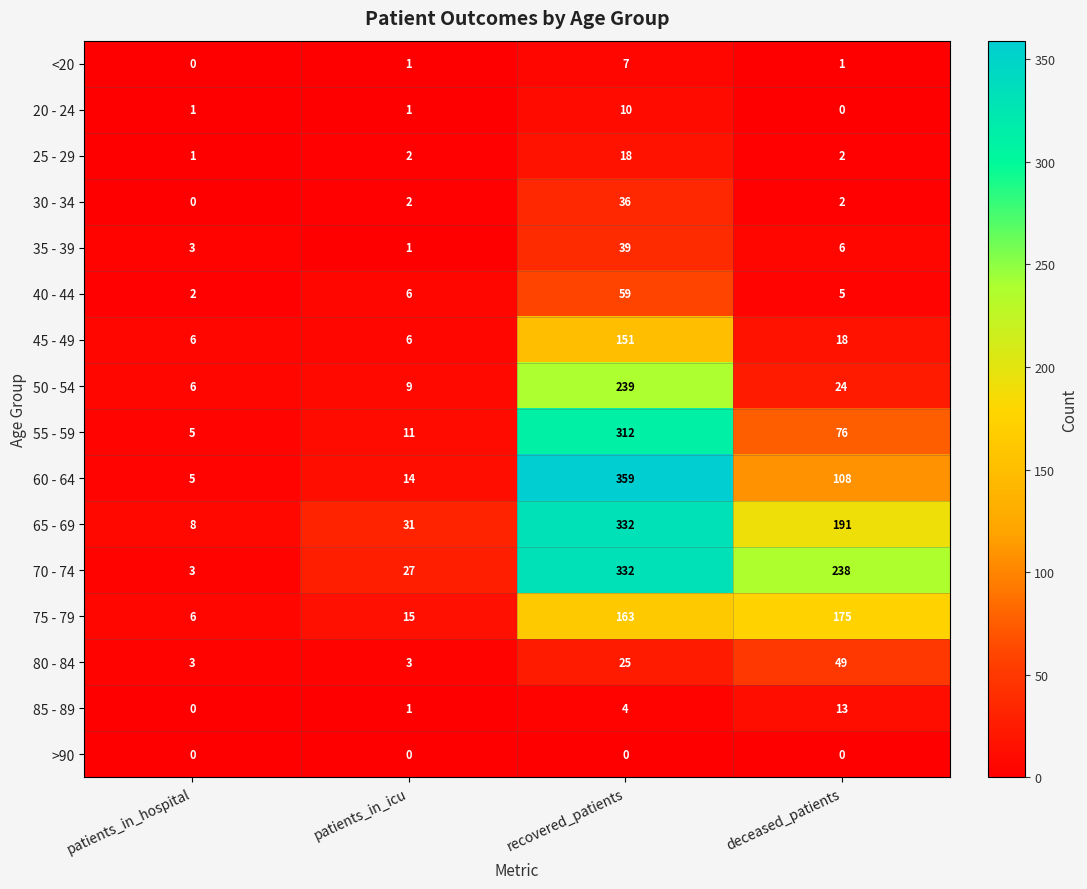

How many categories are shown in the chart?

4